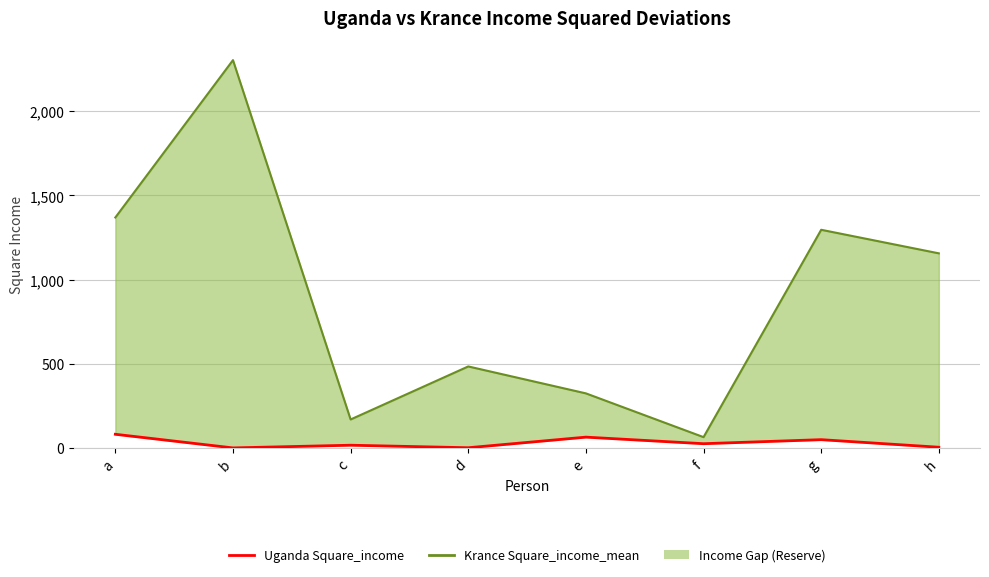

The Krance Square_income_mean series shows 1296 at g. True or false?

True